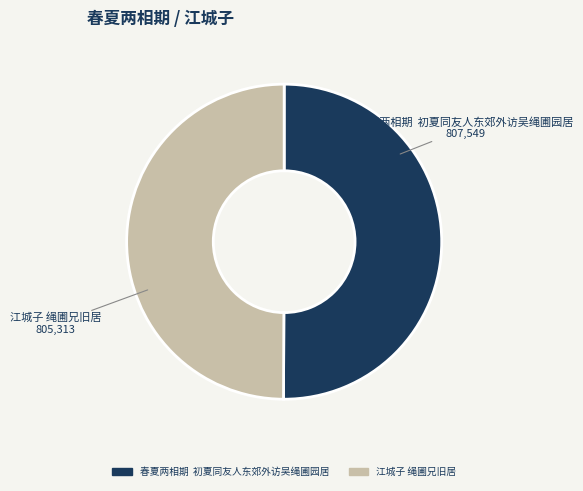

Is it true that 江城子 绳圃兄旧居 is 50% of the pie?

True